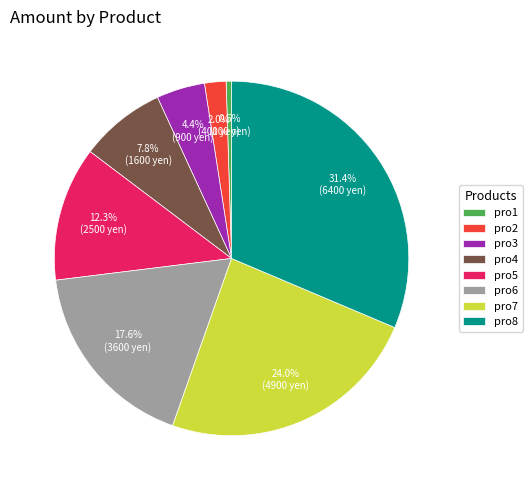

Which category has the smallest portion of the pie?

pro1